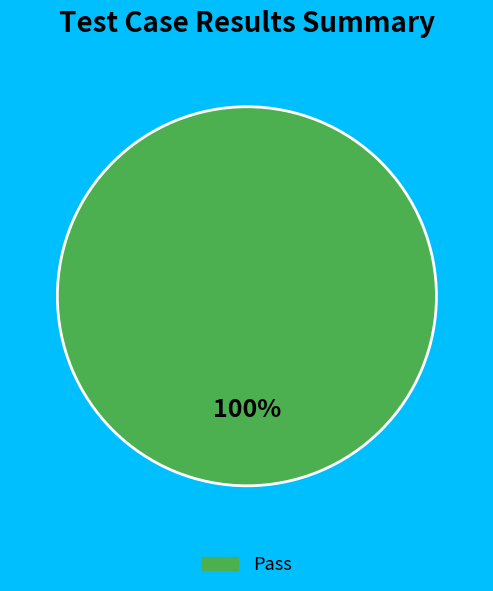

To the nearest percent, what portion does Pass represent?

100%